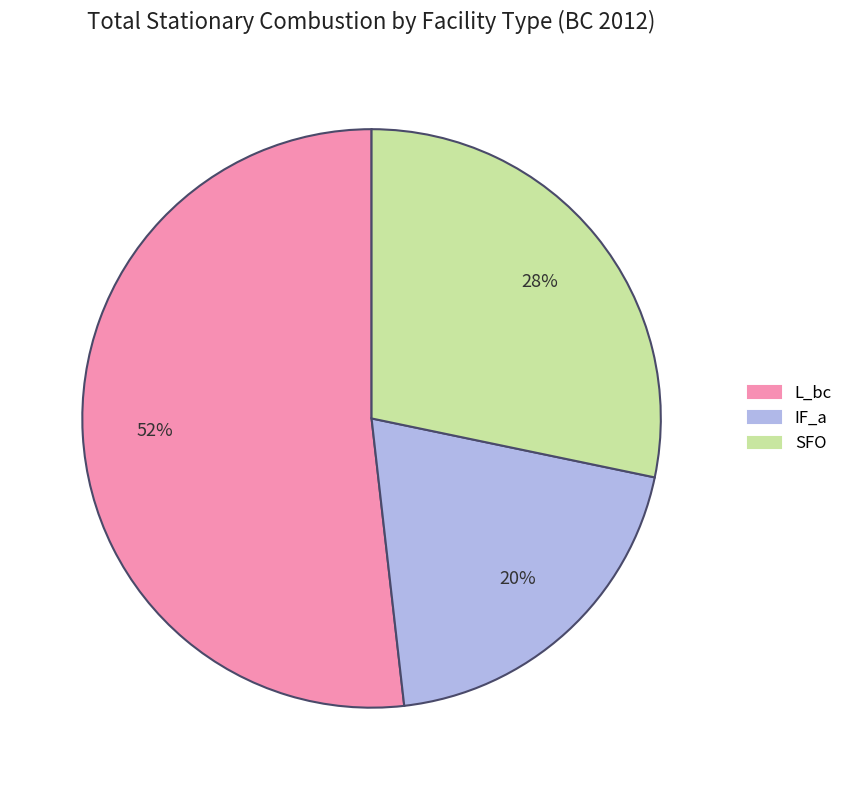

Is there any slice that represents more than half of the pie?

Yes